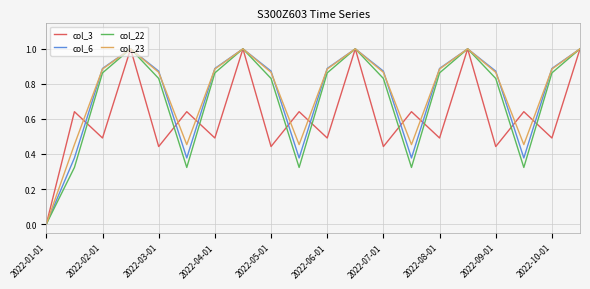

How many interior local valleys does the col_22 series have?

4